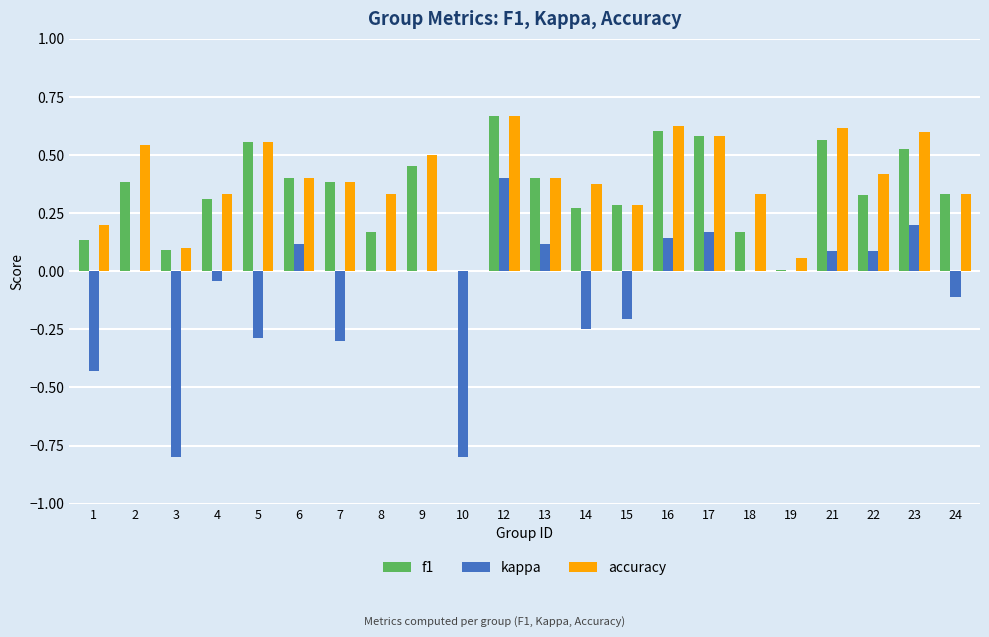

Which category has the highest value across all series?

12